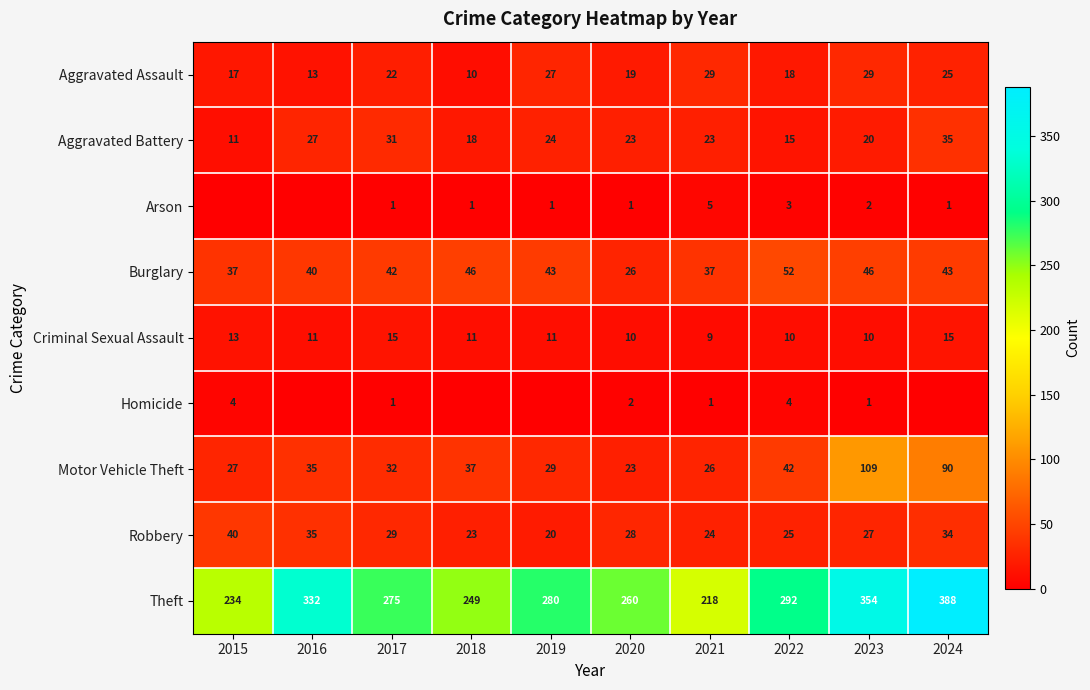

What is the average value of the Burglary series?

41